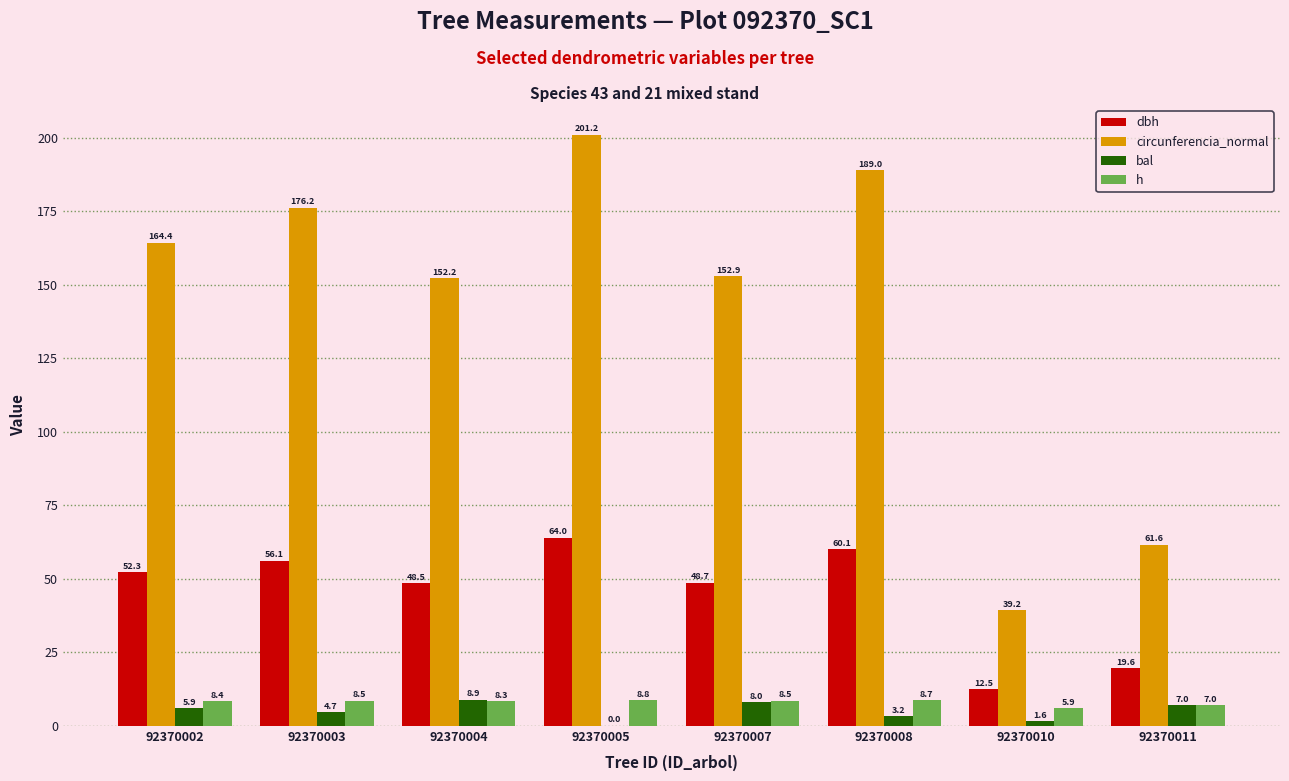

How many groups of bars are there?

8